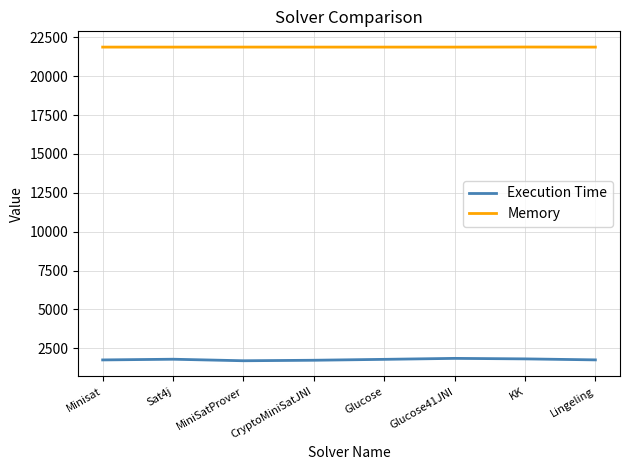

What is the approximate value of Execution Time at Minisat?

1748